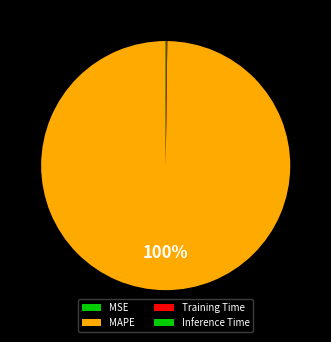

Is the sum of Training Time and Inference Time greater than half?

No